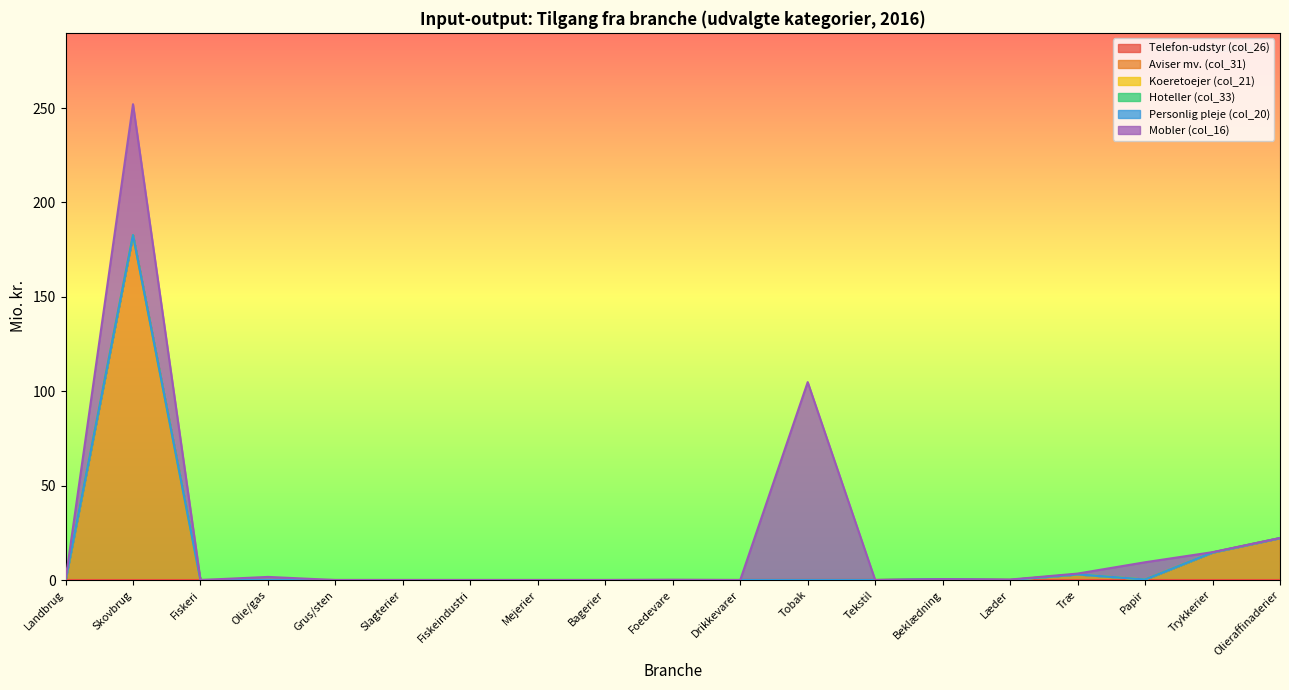

How many distinct data groups are displayed?

6